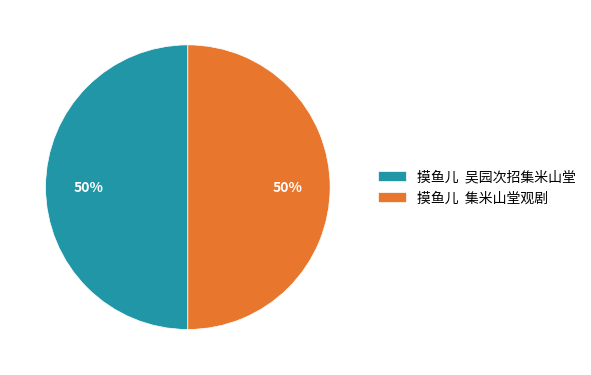

Is it true that 摸鱼儿 吴园次招集米山堂 is 50% of the pie?

True